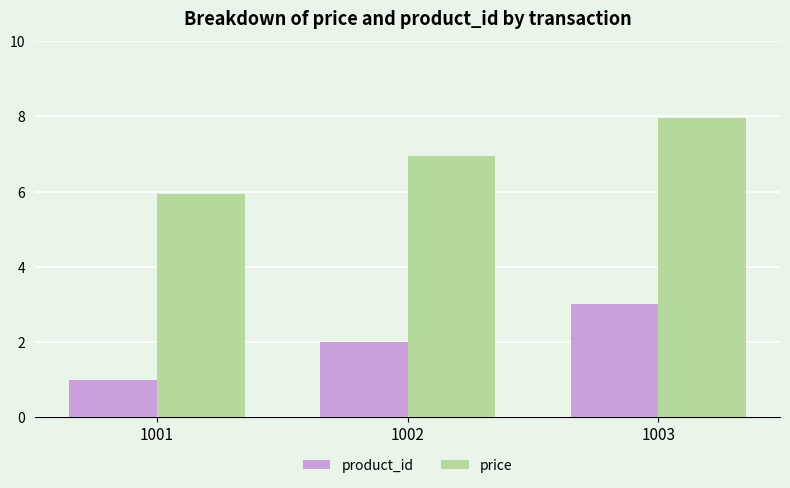

Where is product_id nearest to the value 2?

1002